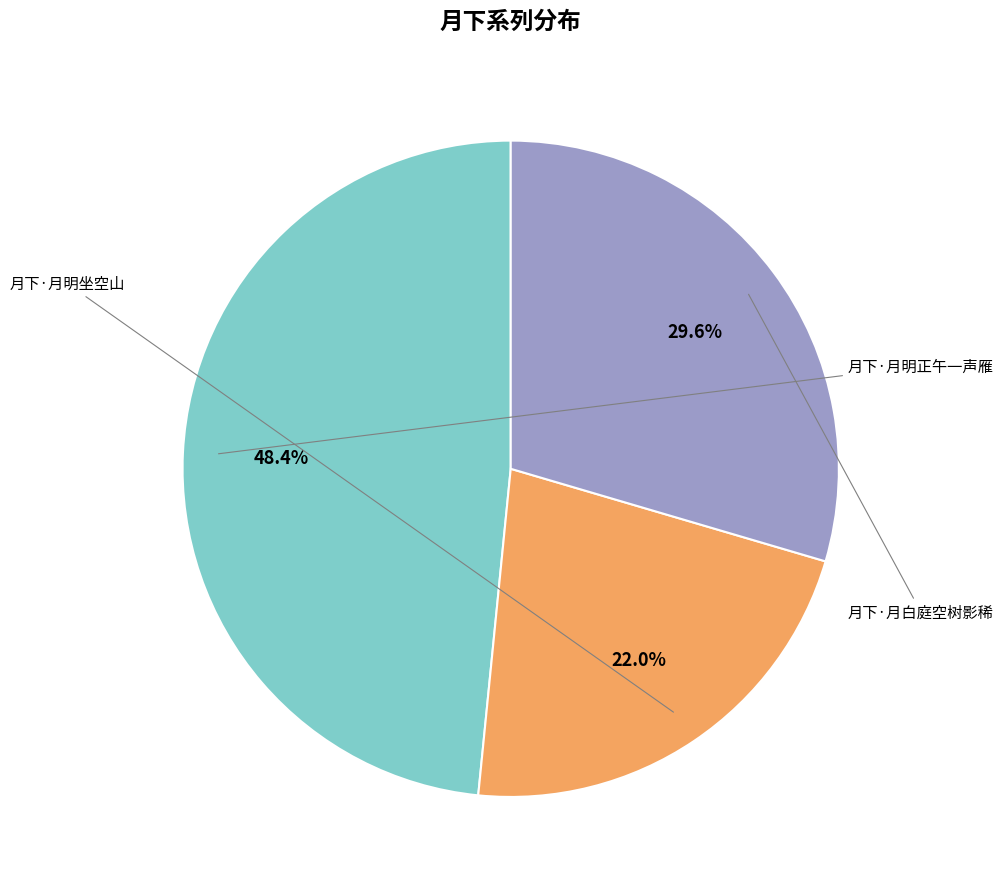

Does any single category account for the majority?

No